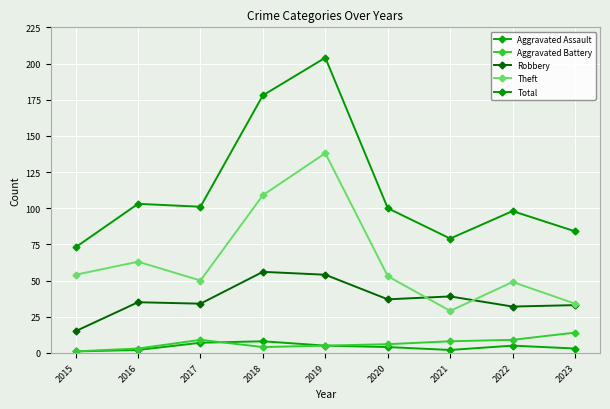

True or false: Theft and Aggravated Assault cross at least once.

False